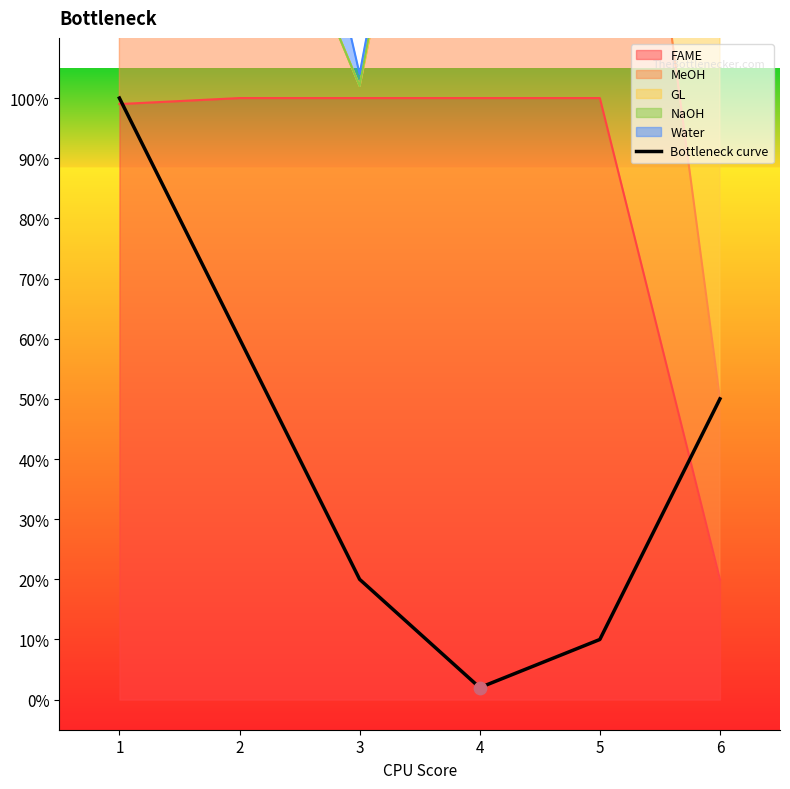

What is the change in value from 4 to 5?

+0.1